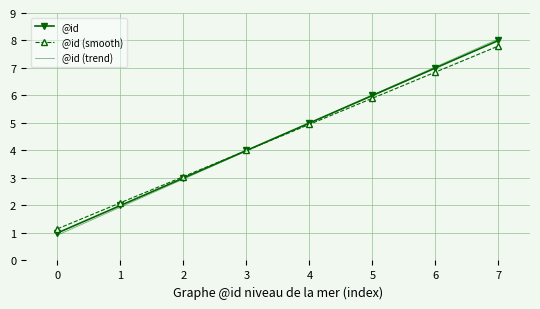

Which series has the largest range (max minus min)?

@id (trend)